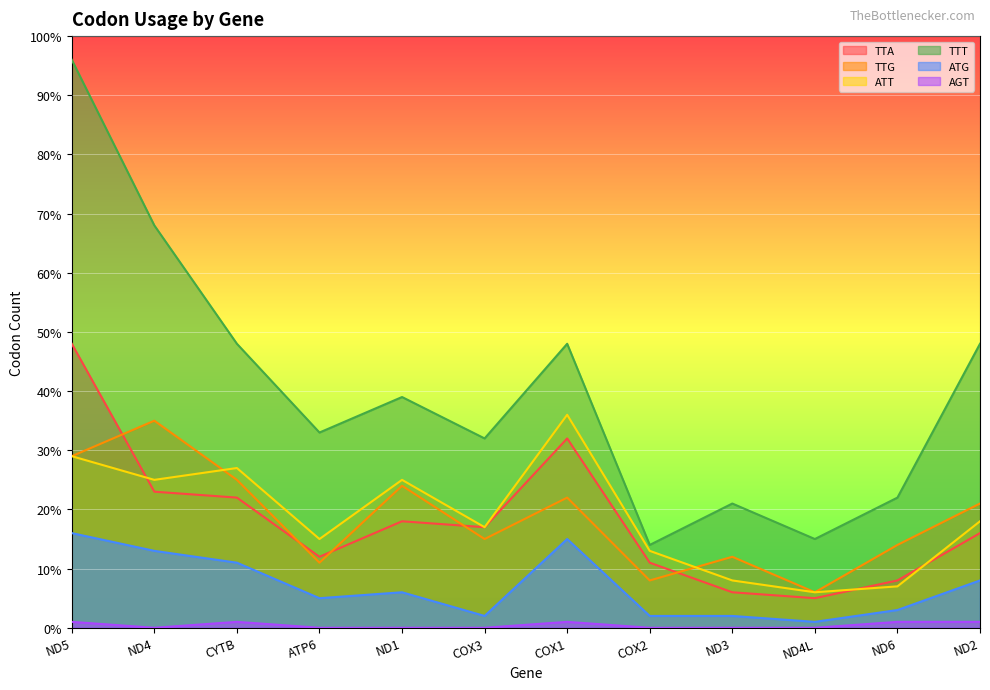

Is it true that TTA equals 8 at ND6?

True